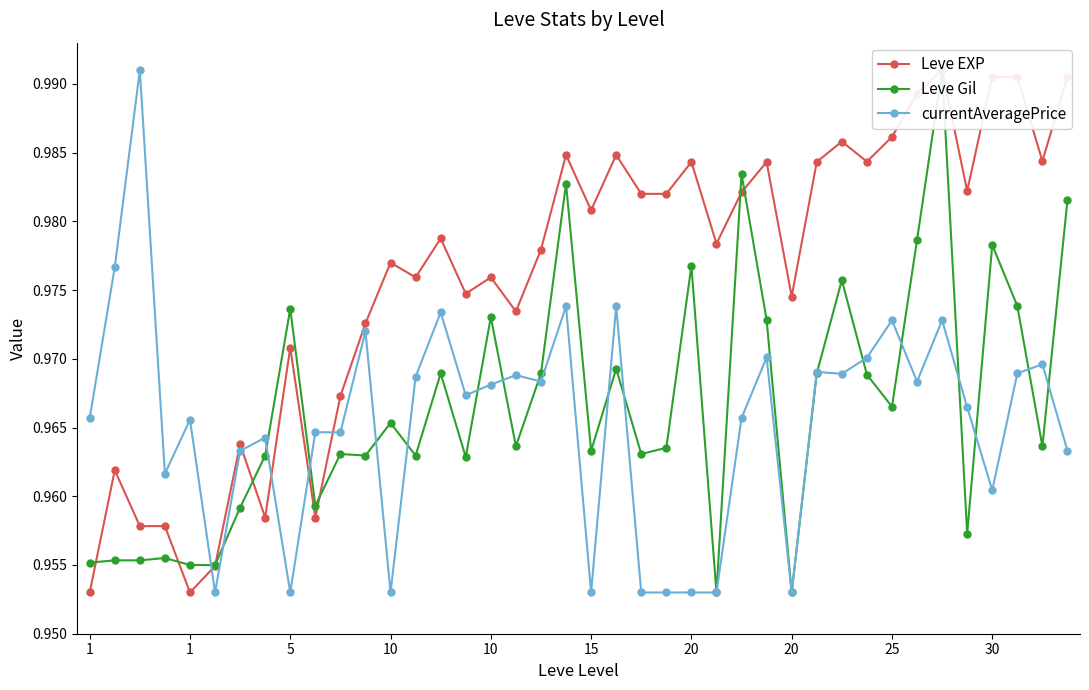

True or false: Leve EXP and Leve Gil cross at least once.

True